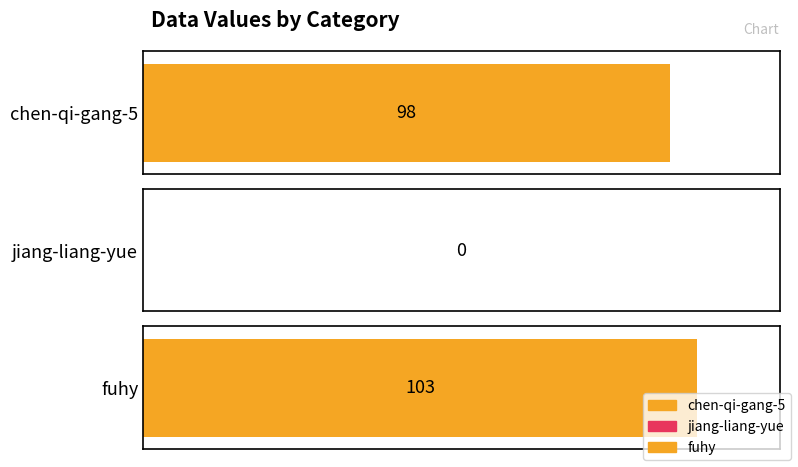

The chart shows a value of 0 at jiang-liang-yue. True or false?

True